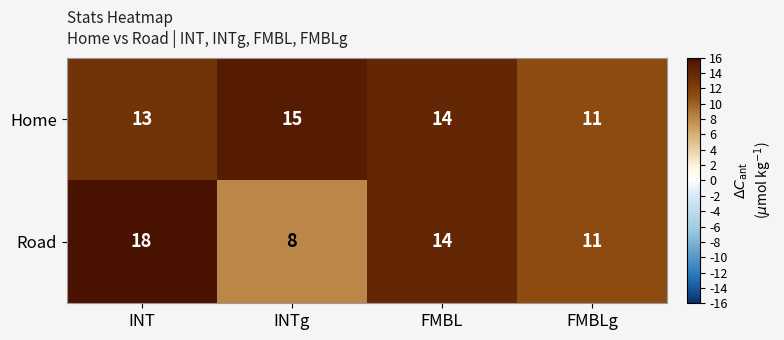

Which series has the largest range (max minus min)?

Road